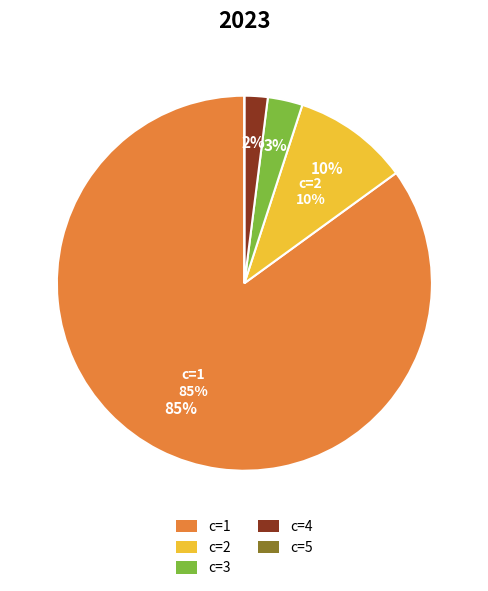

Combined, what portion of the pie is c=2 and c=5?

10.0%